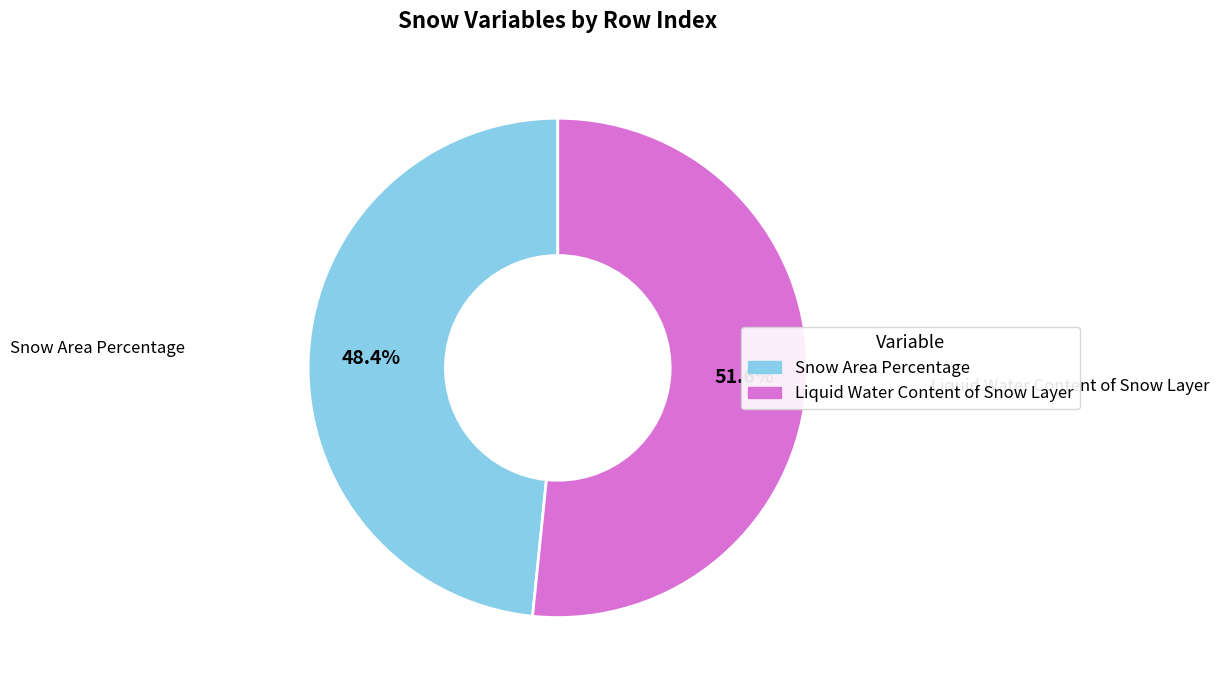

Count the number of slices in the pie.

2